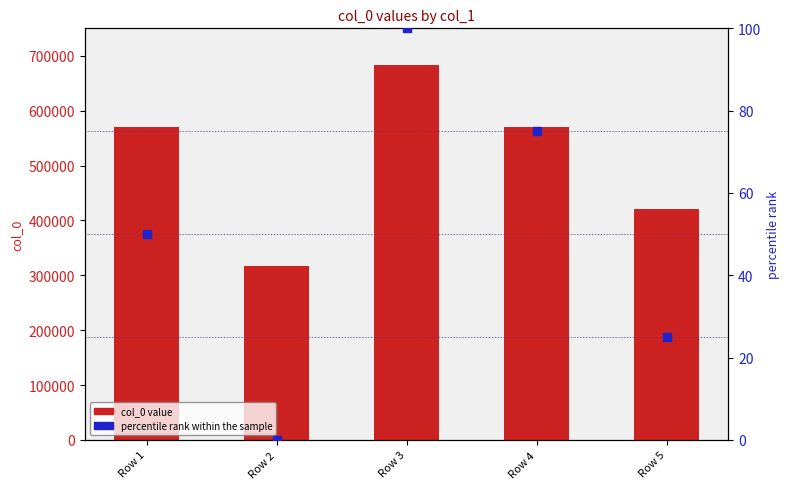

Which series reaches the maximum Y coordinate?

col_0 value